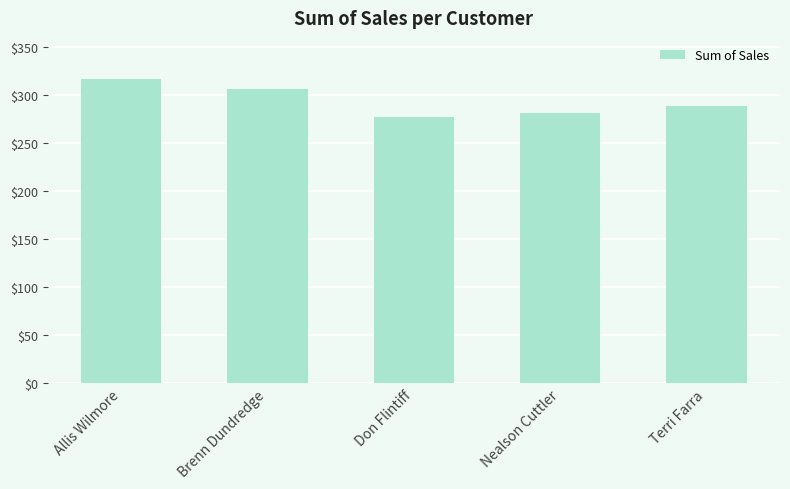

Reading left to right, what are all the values shown in this chart?

Allis Wilmore=317.1	Brenn Dundredge=307.0	Don Flintiff=278.0	Nealson Cuttler=281.7	Terri Farra=289.1